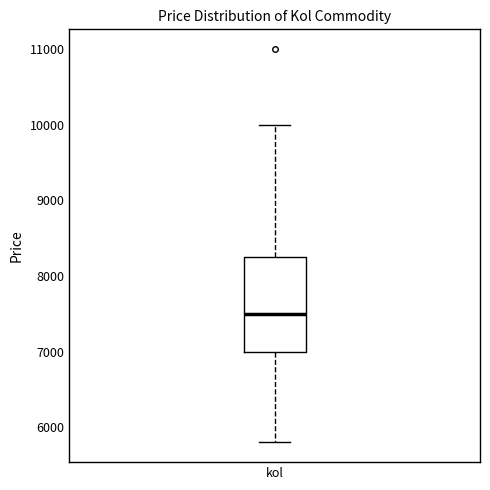

Where is the upper edge of the box for kol on the y-axis? The values are not printed on the chart, so give them approximately, as read against the axis.

8200